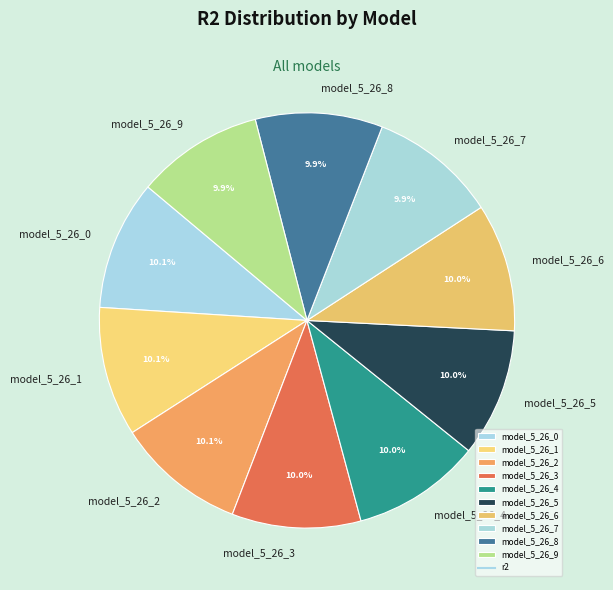

To the nearest percent, what is the average slice percentage?

10%